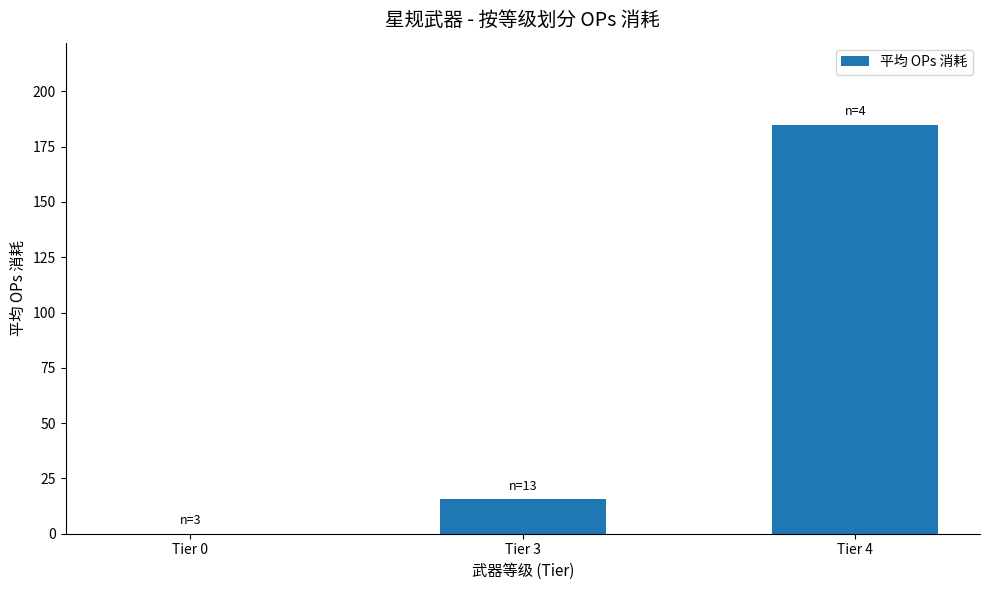

Is it true that the value at Tier 4 is 312.2?

False